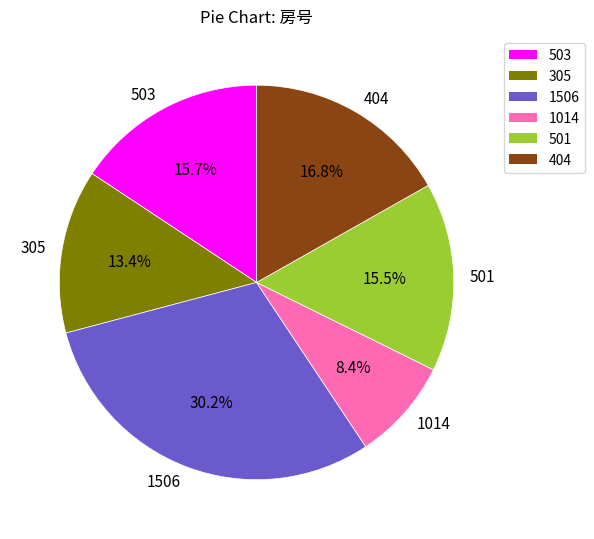

To the nearest percent, what is the difference between the largest and smallest slice percentages?

22%